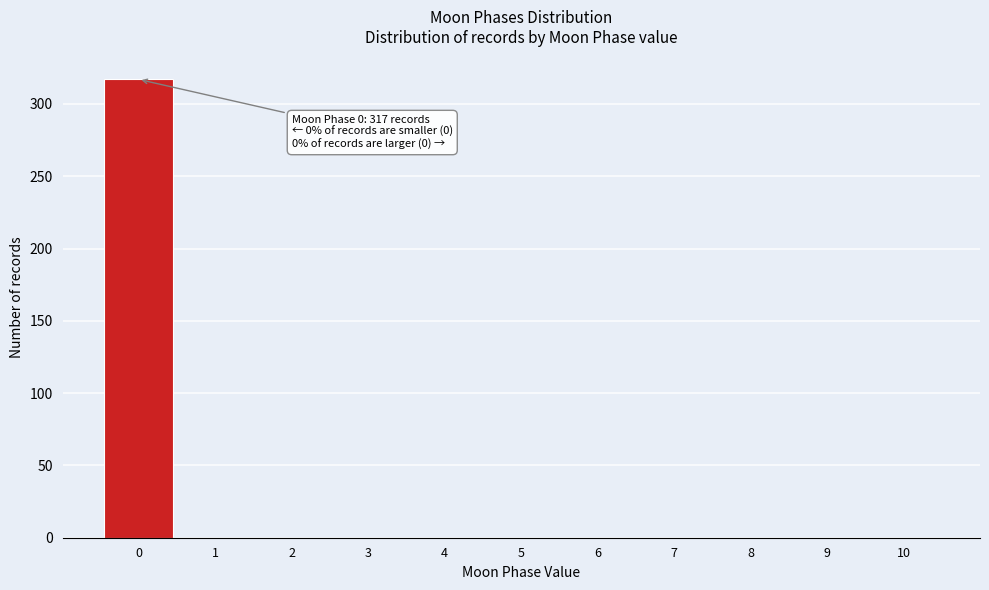

Which range on the x-axis has the tallest bar?

-0.5 to 0.5